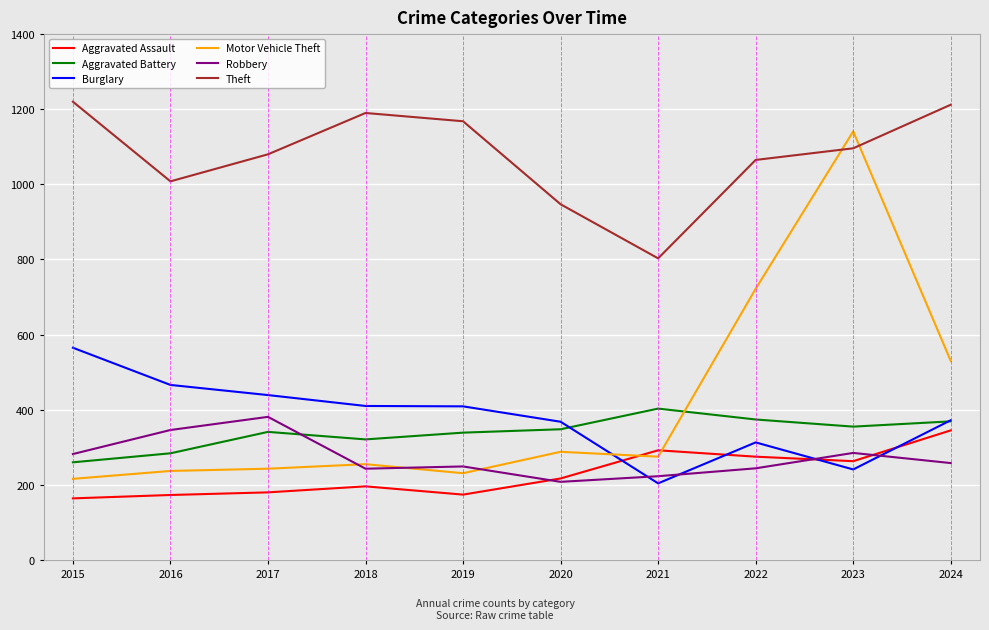

At which label does Burglary reach its minimum?

2021